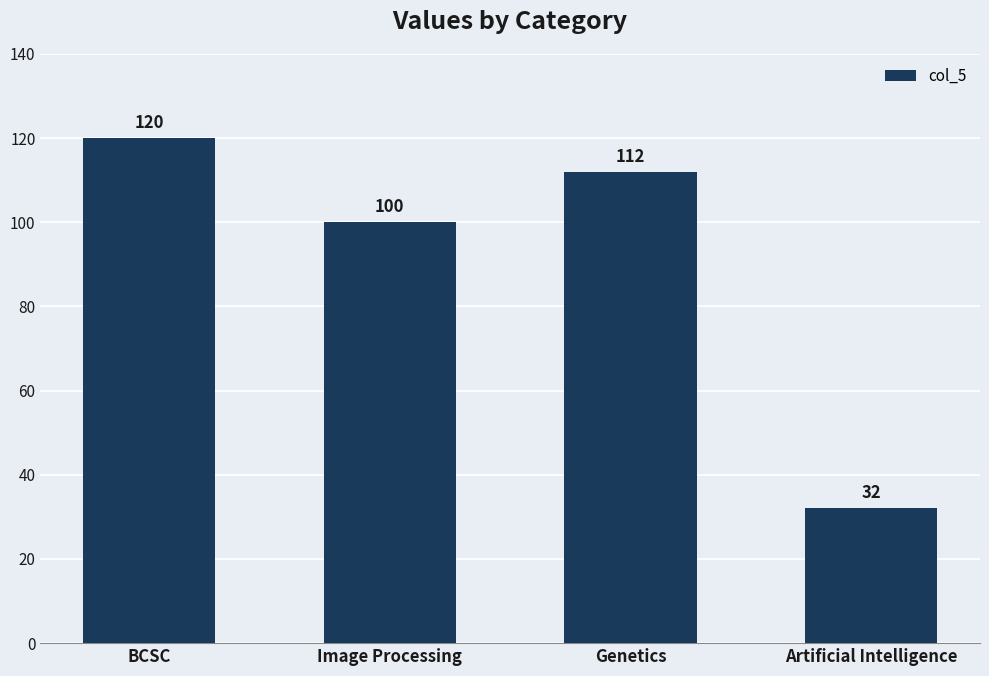

True or false: the data shows 112 at Genetics.

True